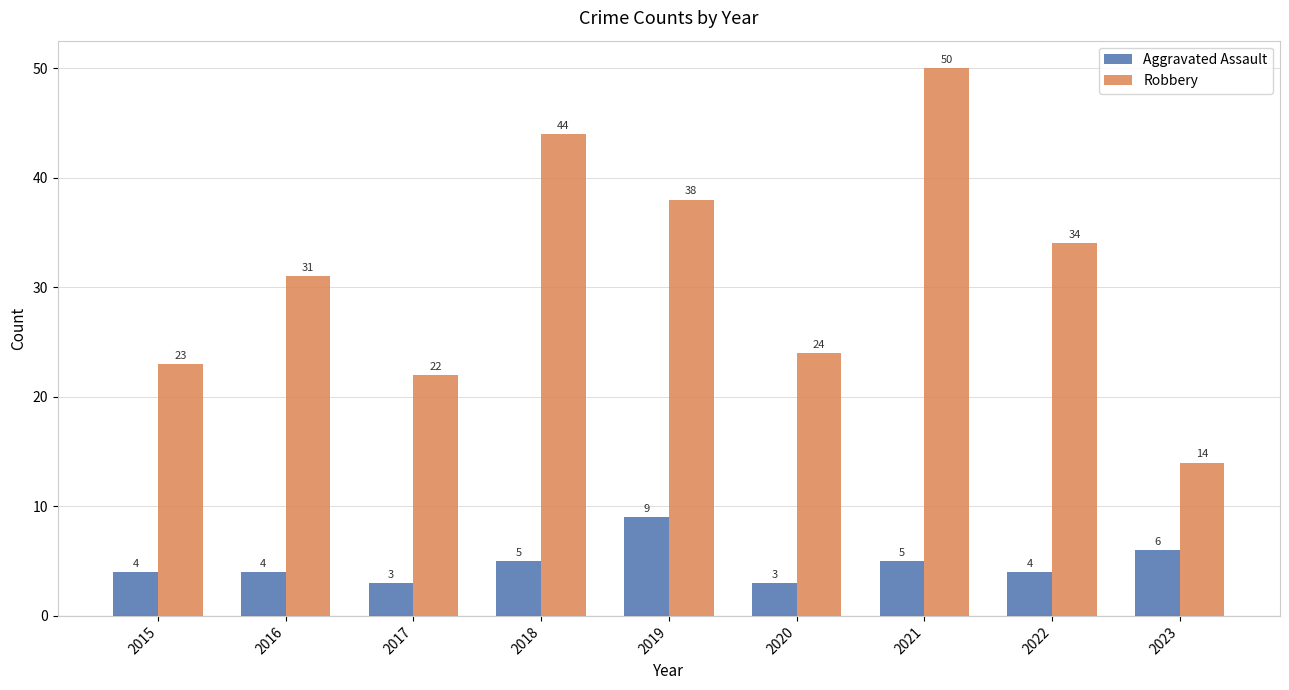

What are all the series names shown in the legend?

Aggravated Assault, Robbery